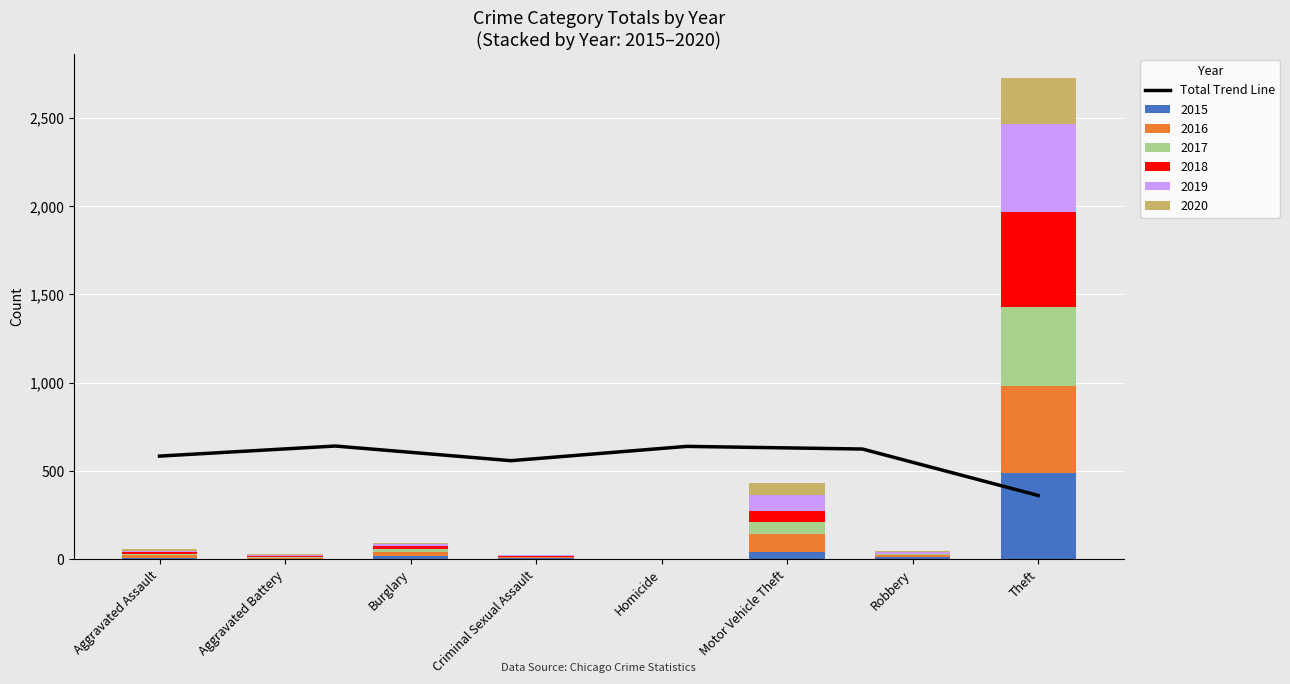

Read the 2015 value at Theft.

491